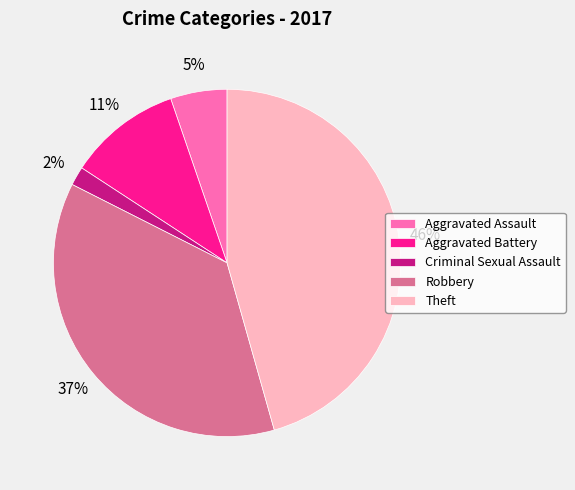

Which category has the smallest portion of the pie?

Criminal Sexual Assault